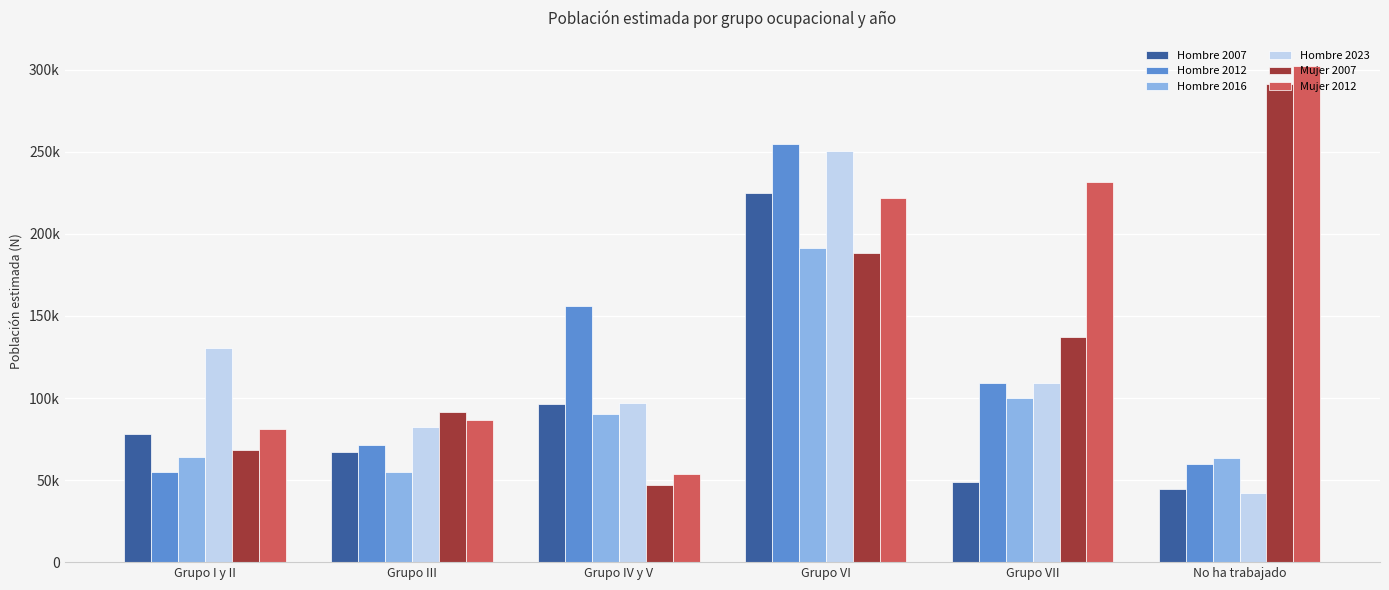

What are all the series names shown in the legend?

Hombre 2007, Hombre 2012, Hombre 2016, Hombre 2023, Mujer 2007, Mujer 2012